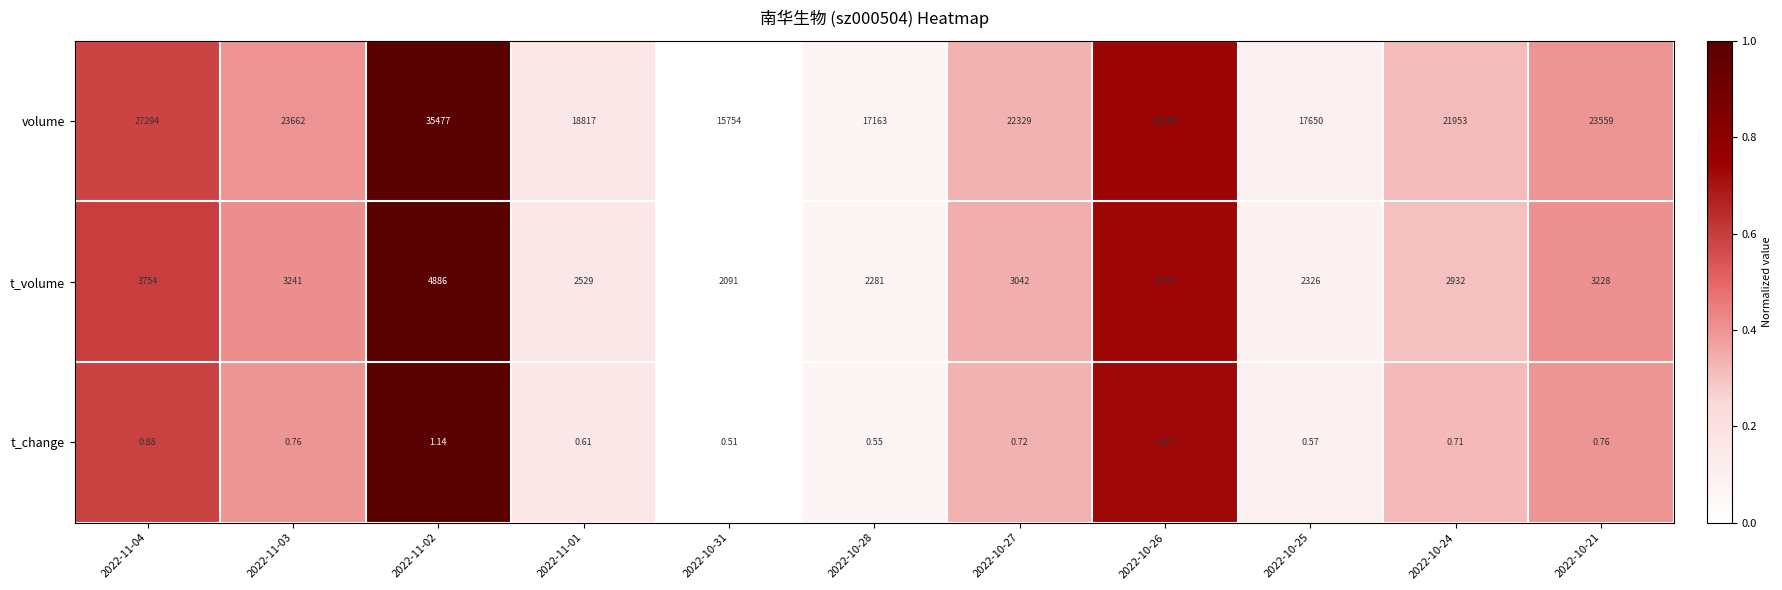

Which series has the largest total across all categories?

volume